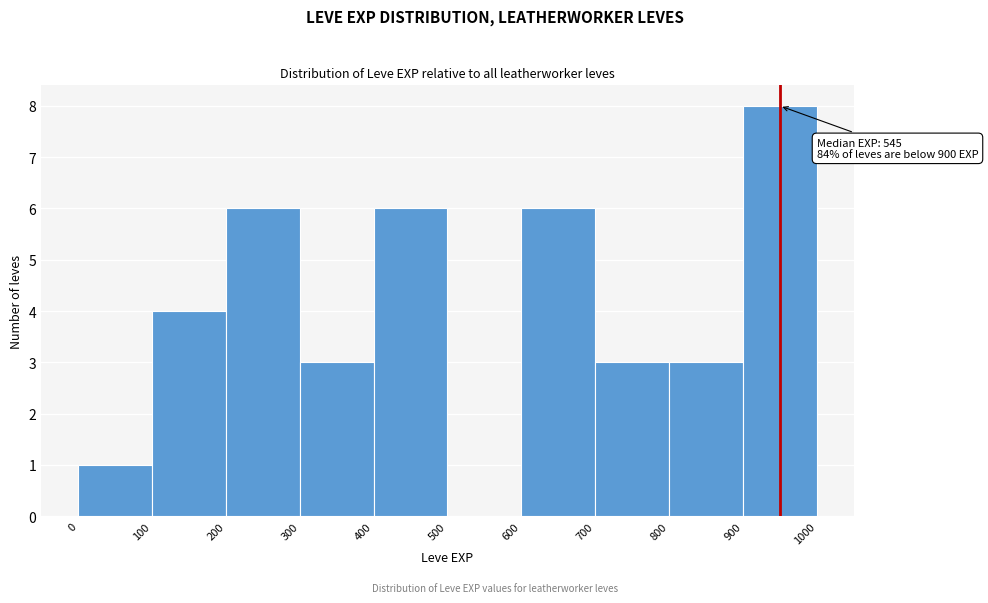

Over which range of the x-axis is the bar tallest?

900 to 1000